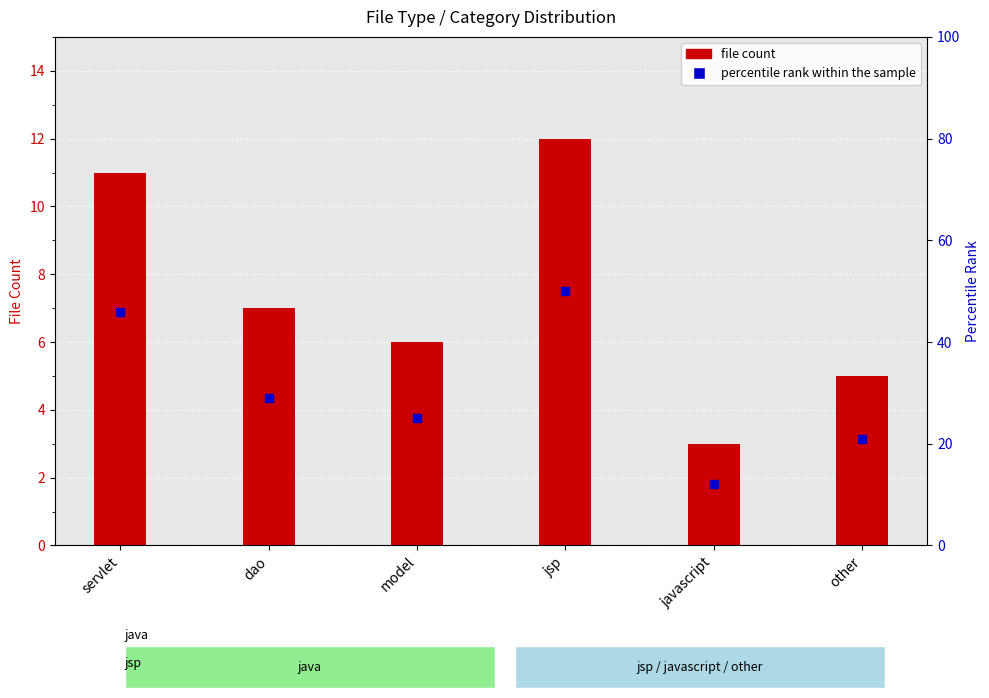

At which category is the sum across all series the highest?

jsp